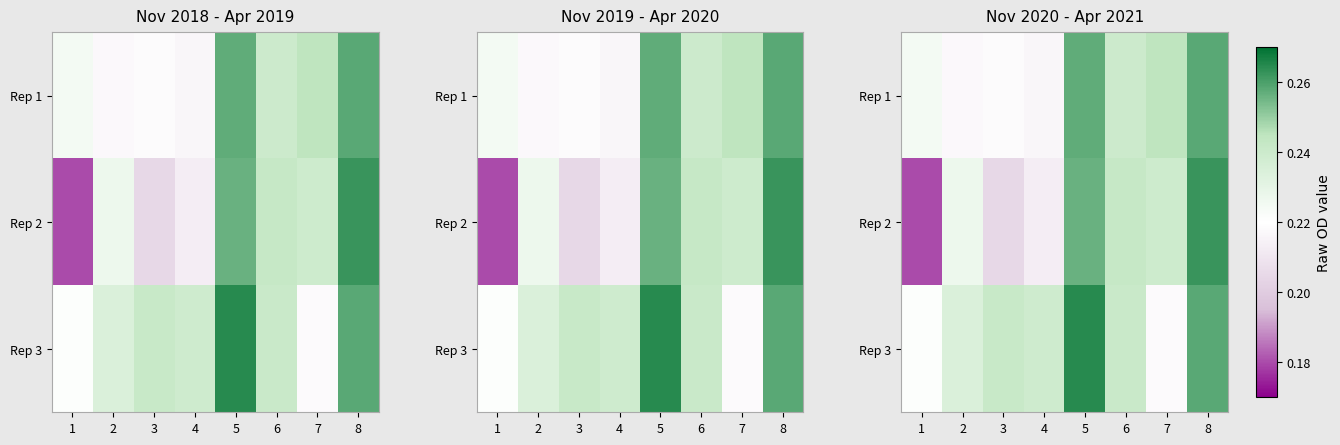

Is the value of Rep 3 at 5 greater than the value of Rep 2 at 6?

Yes